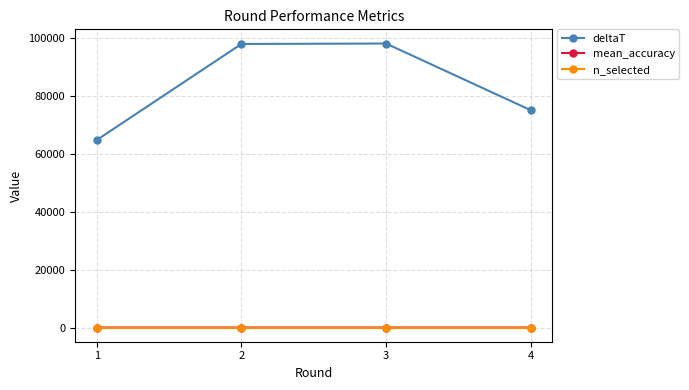

What is the maximum value shown in the chart?

97984.0